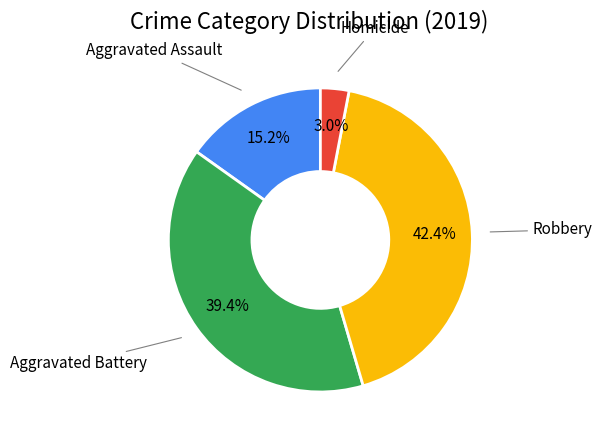

Between Aggravated Assault and Robbery, which is larger?

Robbery